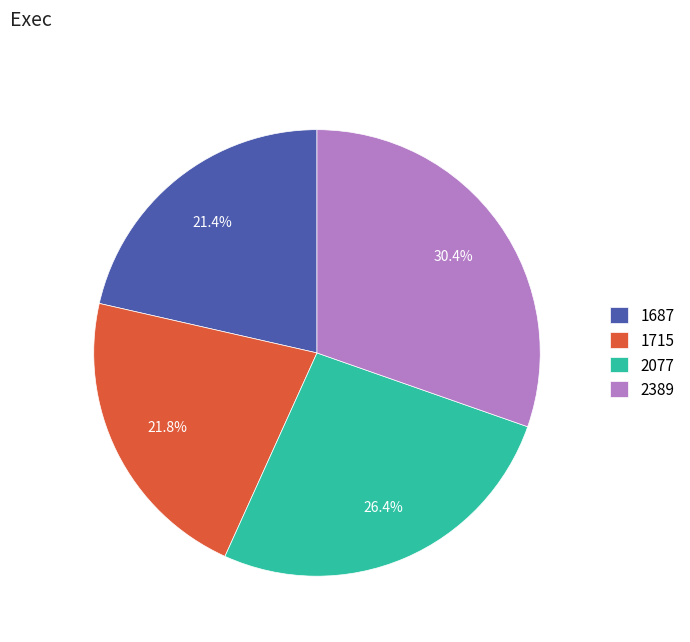

True or false: 2077 accounts for 12% of the total.

False